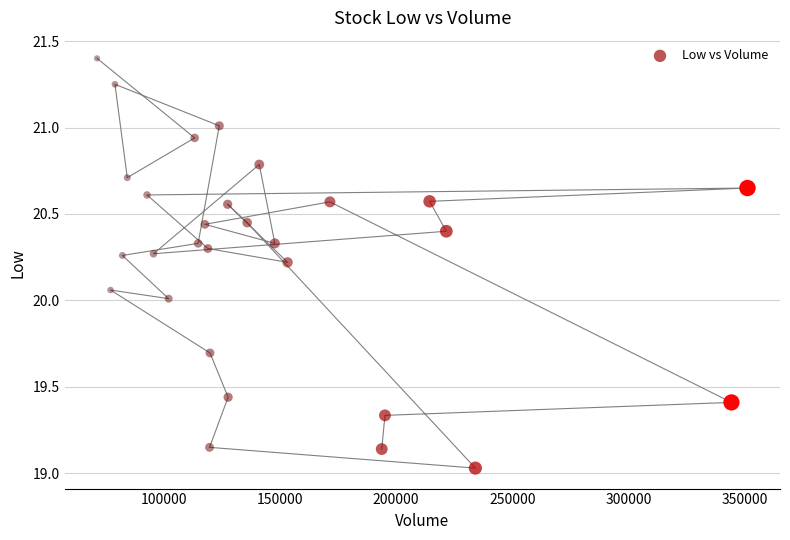

What is the range of X values (max minus min)?

279900.0